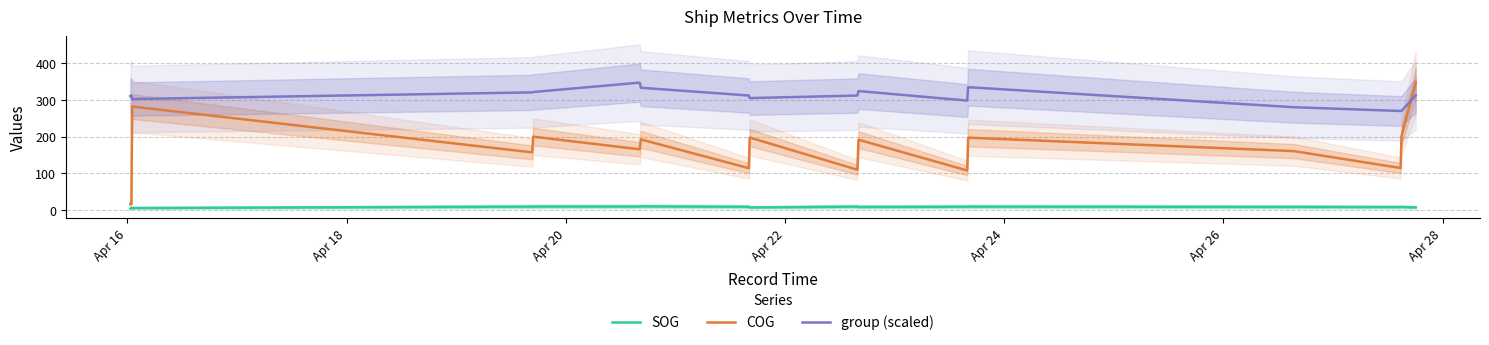

What is the minimum value for SOG?

4.0